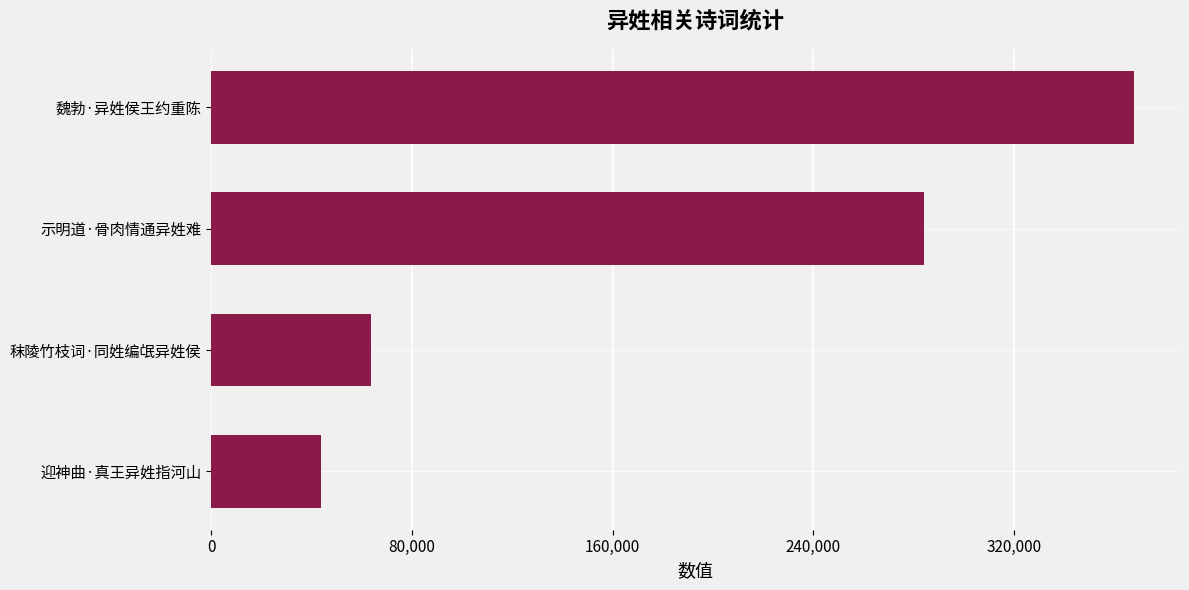

What is the sum of all values?

759474